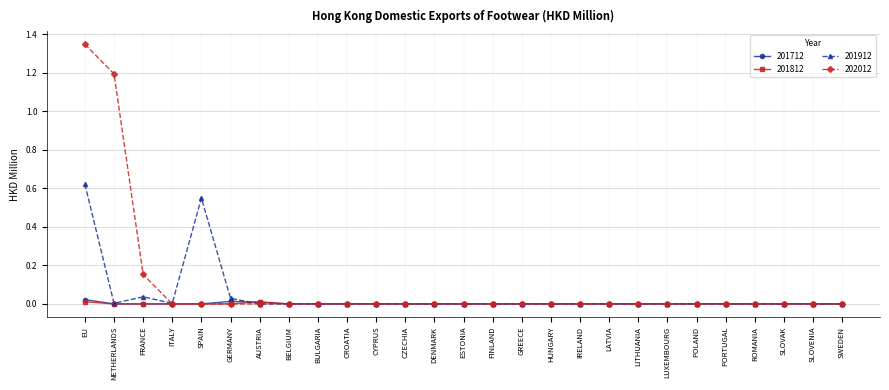

At which category does 201912 reach its first local valley?

NETHERLANDS